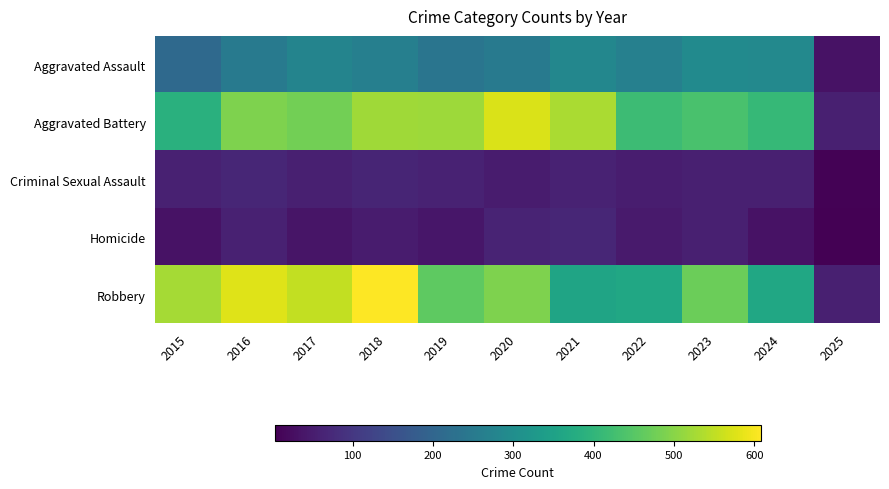

What is the spread (max minus min) of values at 2020?

524